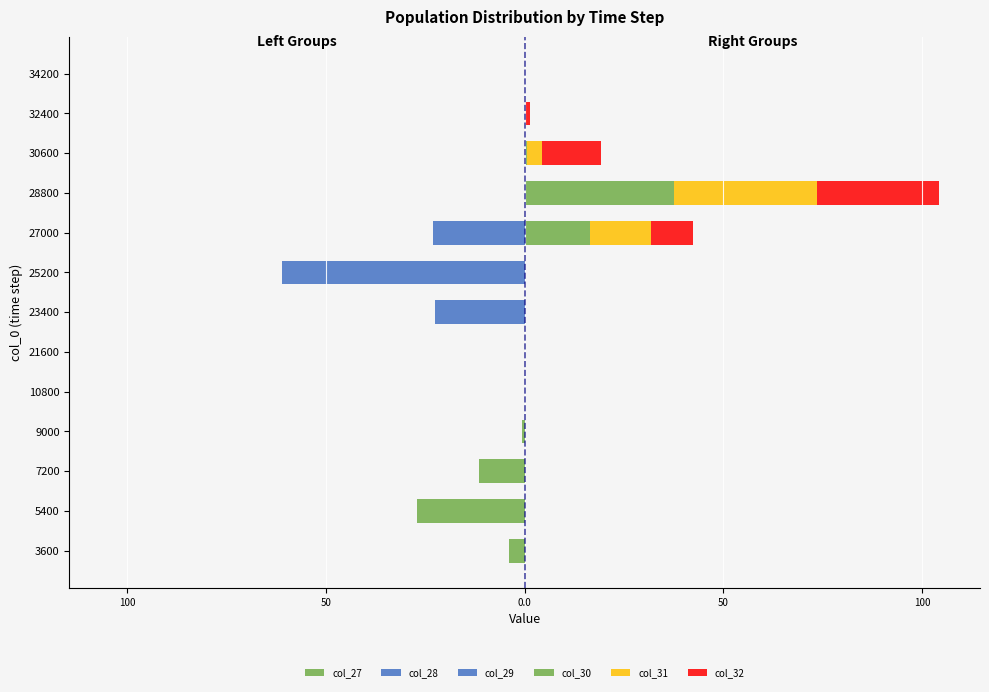

Reading right to left, transcribe all the data shown in this chart.

col_27: 0.0	0.0	0.0	0.0	0.0	0.0	0.0	0.0	0.0	-0.7	-11.5	-27.0	-4.1
col_28: 0.0	0.0	0.0	0.0	0.0	-35.4	-15.7	-0.0	0.0	0.0	0.0	0.0	0.0
col_29: 0.0	0.0	0.0	0.0	-23.1	-25.6	-6.8	-0.0	0.0	0.0	0.0	0.0	0.0
col_30: 0.0	0.0	0.6	37.4	16.5	0.0	0.0	0.0	0.0	0.0	0.0	0.0	0.0
col_31: 0.0	0.0	3.7	36.0	15.2	0.0	0.0	0.0	0.0	0.0	0.0	0.0	0.0
col_32: 0.0	1.3	15.0	30.7	10.8	0.0	0.0	0.0	0.0	0.0	0.0	0.0	0.0